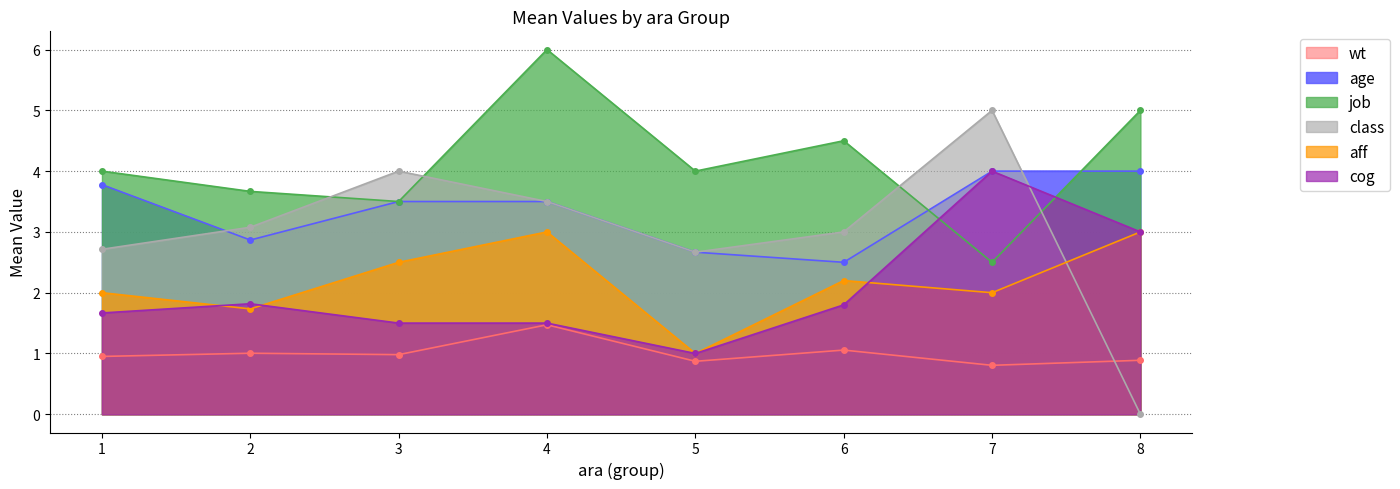

True or false: class and wt intersect in this chart.

True